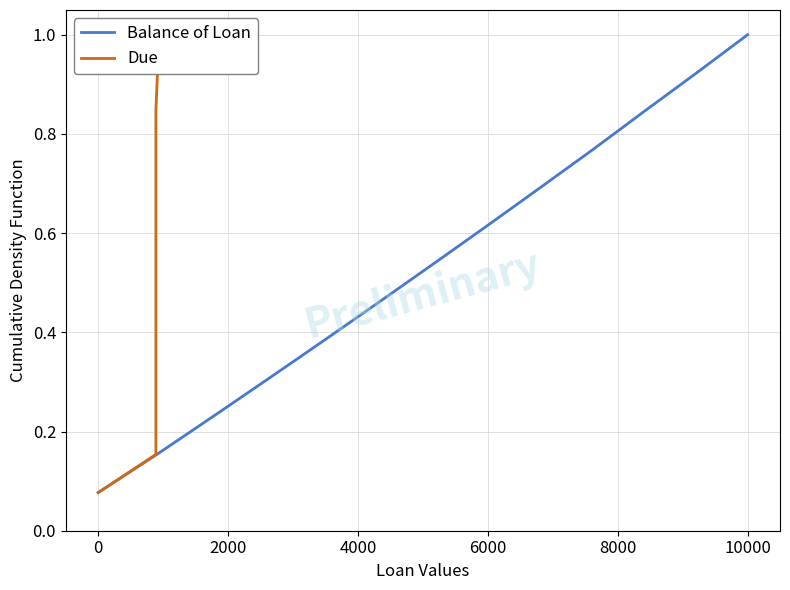

What is the sum of all Due values?

7.0